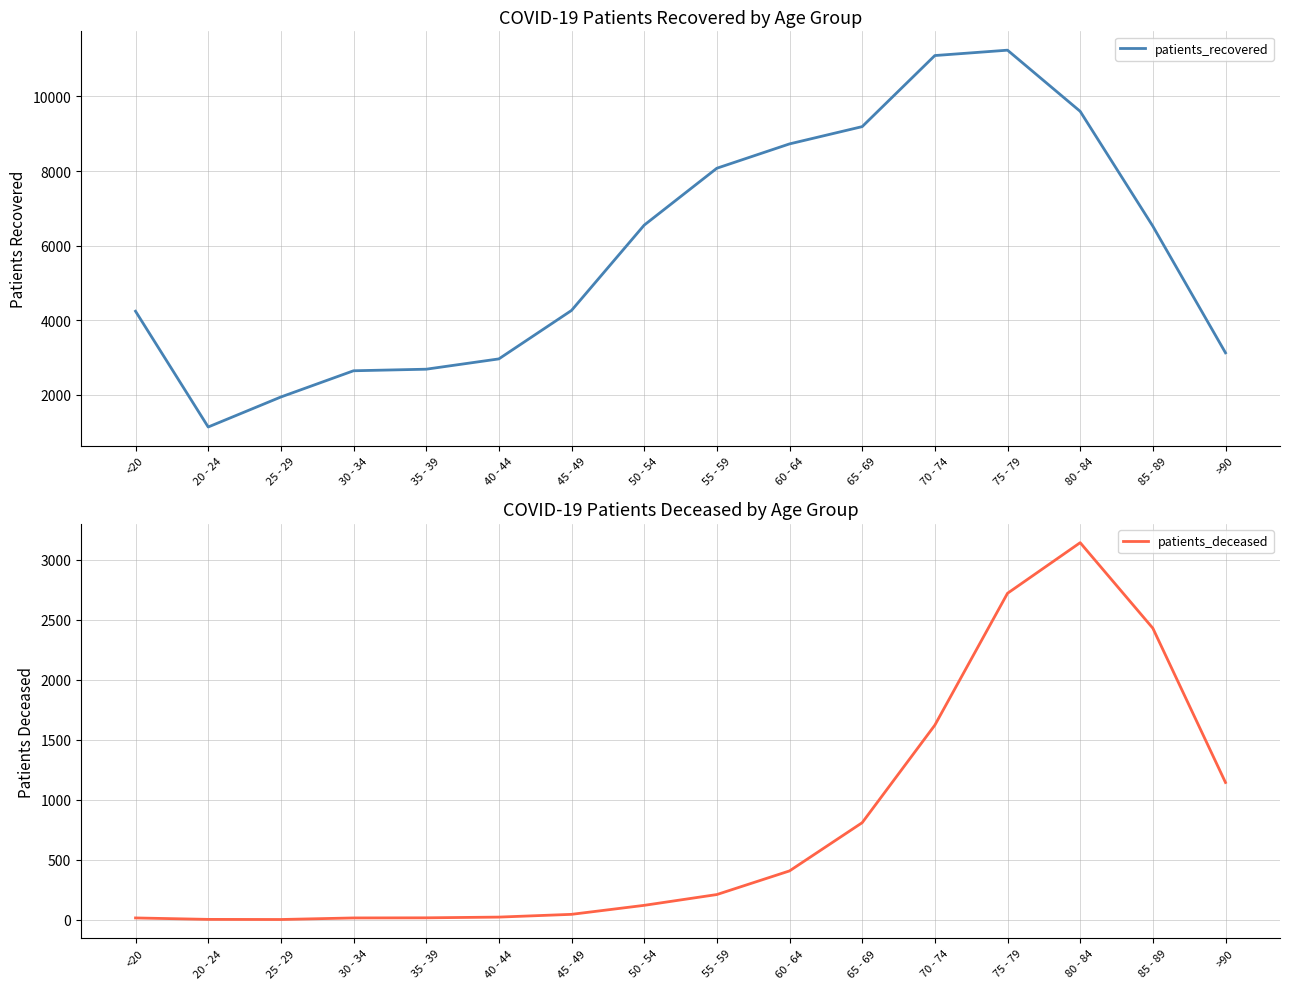

Reading right to left, extract all data points from this chart.

patients_recovered: 3129	6523	9601	11240	11096	9191	8728	8076	6551	4265	2966	2690	2648	1945	1141	4244
patients_deceased: 1145	2431	3144	2722	1623	810	408	211	121	46	23	17	16	3	4	16